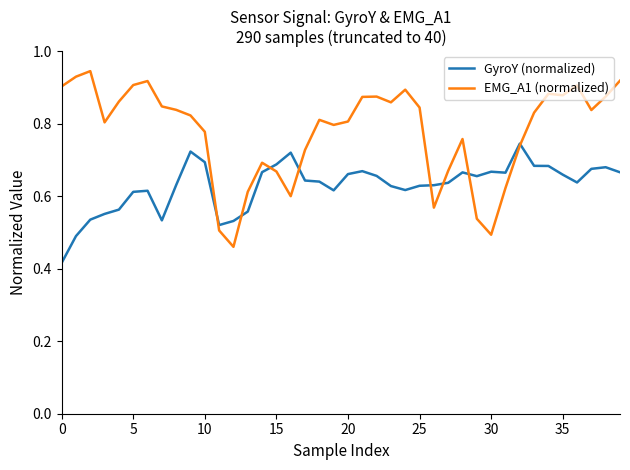

How many times do EMG_A1 (normalized) and GyroY (normalized) cross each other?

8